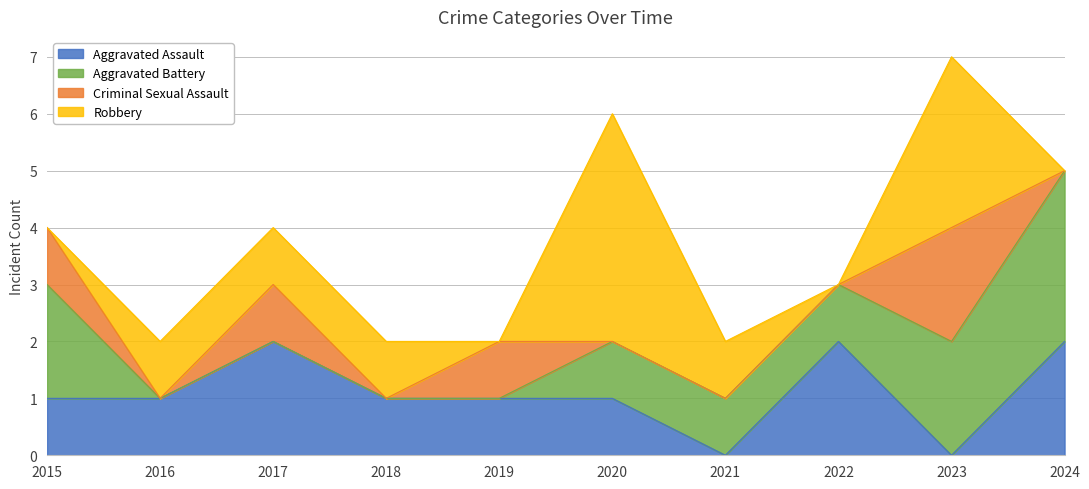

Reading left to right, what are all the values shown in this chart?

Aggravated Assault: 2015=1	2016=1	2017=2	2018=1	2019=1	2020=1	2021=0	2022=2	2023=0	2024=2
Aggravated Battery: 2015=2	2016=0	2017=0	2018=0	2019=0	2020=1	2021=1	2022=1	2023=2	2024=3
Criminal Sexual Assault: 2015=1	2016=0	2017=1	2018=0	2019=1	2020=0	2021=0	2022=0	2023=2	2024=0
Robbery: 2015=0	2016=1	2017=1	2018=1	2019=0	2020=4	2021=1	2022=0	2023=3	2024=0